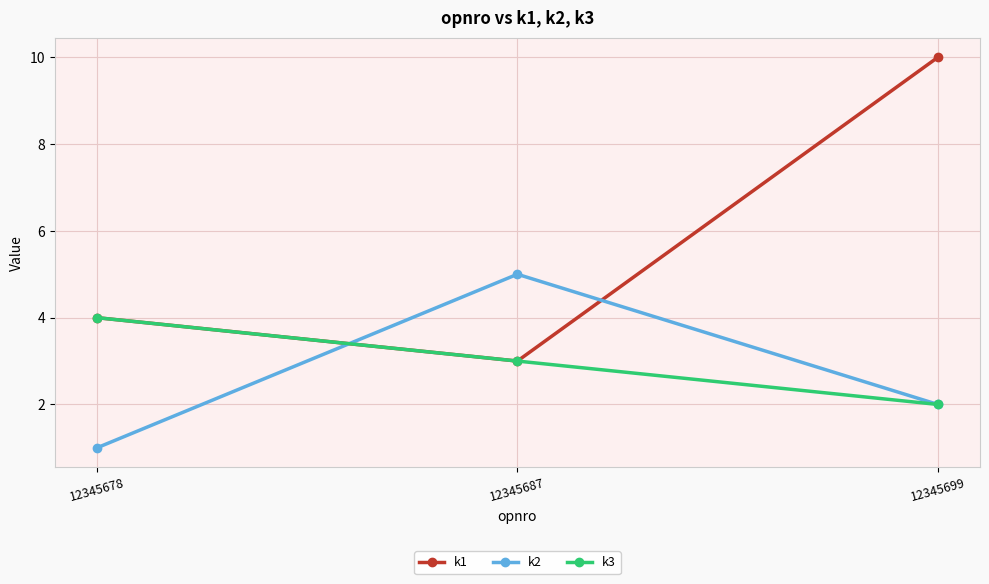

Rank the categories by k3 value from highest to lowest.

12345678, 12345687, 12345699